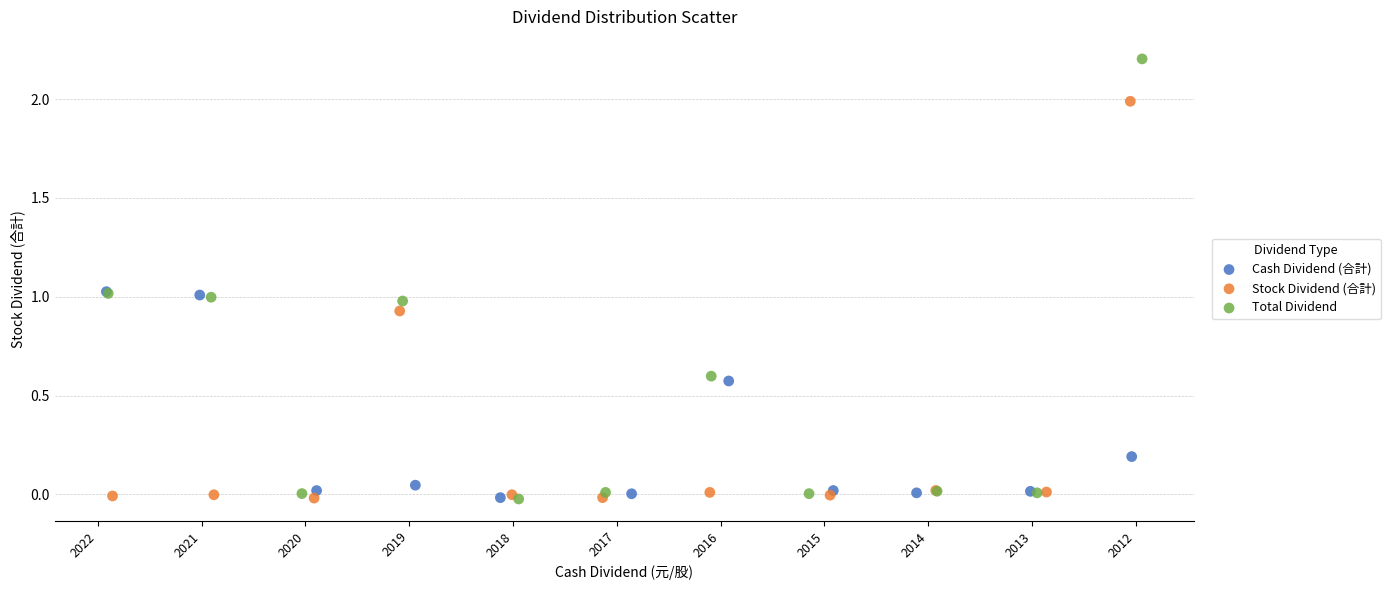

Which series has the widest spread of Y values?

Total Dividend